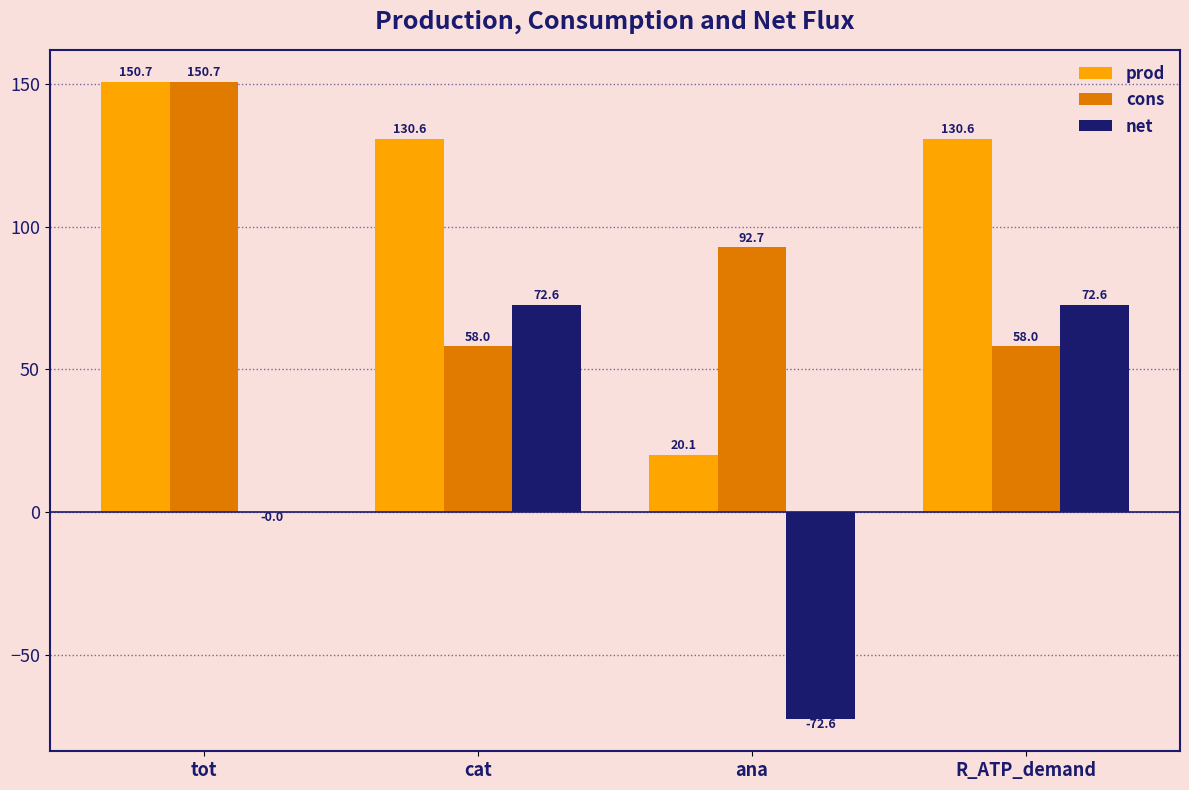

What is the total value across all series at tot?

301.4